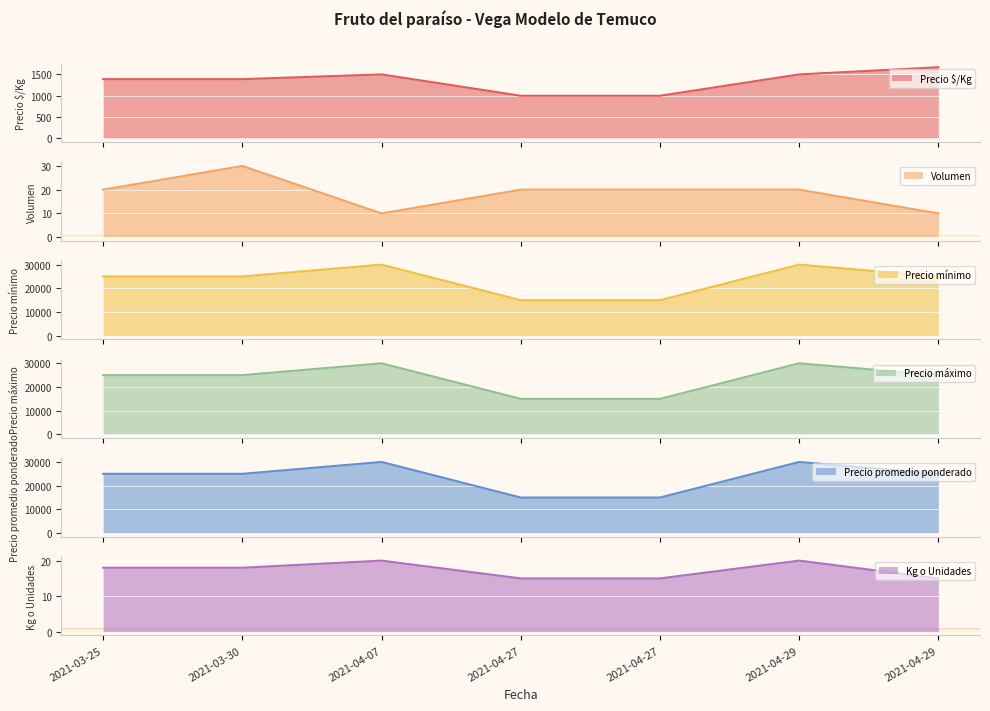

How many Precio máximo values are between 15000 and 30000?

7